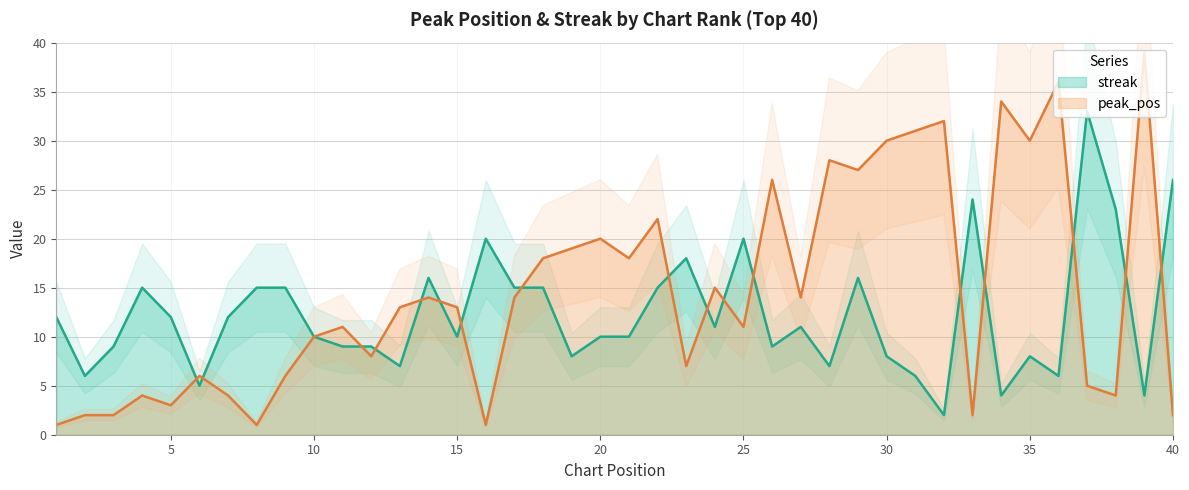

How many lines are shown in the chart?

2